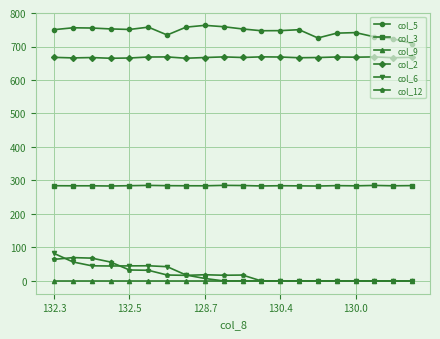

Which series has the largest range (max minus min)?

col_6